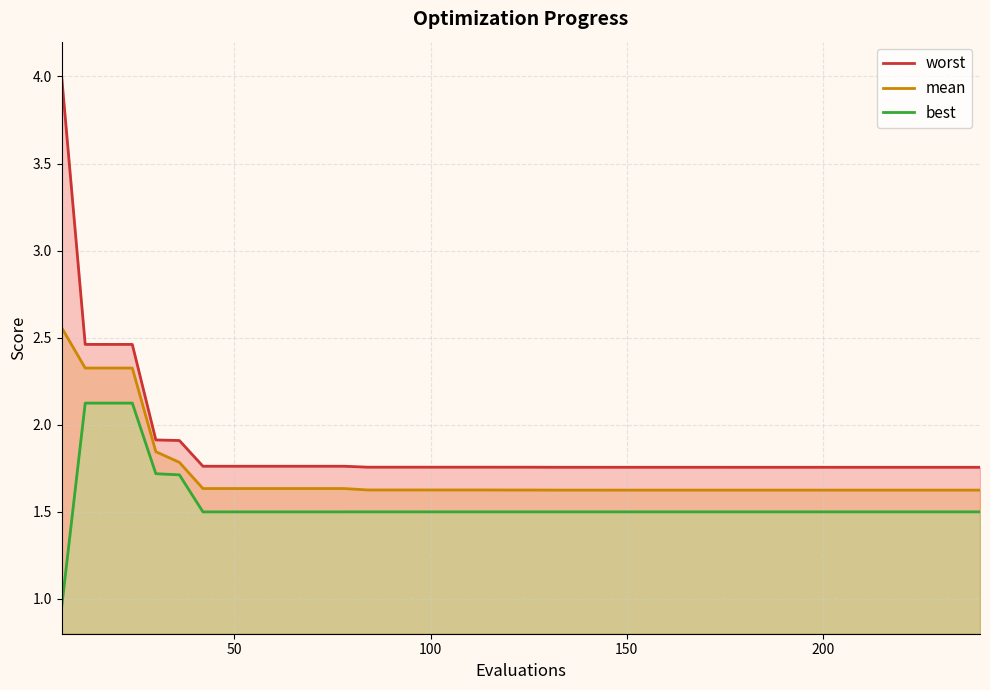

Reading left to right, list all the values displayed in this chart.

worst: 4.0	2.5	2.5	2.5	1.9	1.9	1.8	1.8	1.8	1.8	1.8	1.8	1.8	1.8	1.8	1.8	1.8	1.8	1.8	1.8	1.8	1.8	1.8	1.8	1.8	1.8	1.8	1.8	1.8	1.8	1.8	1.8	1.8	1.8	1.8	1.8	1.8	1.8	1.8	1.8
mean: 2.6	2.3	2.3	2.3	1.8	1.8	1.6	1.6	1.6	1.6	1.6	1.6	1.6	1.6	1.6	1.6	1.6	1.6	1.6	1.6	1.6	1.6	1.6	1.6	1.6	1.6	1.6	1.6	1.6	1.6	1.6	1.6	1.6	1.6	1.6	1.6	1.6	1.6	1.6	1.6
best: 1.0	2.1	2.1	2.1	1.7	1.7	1.5	1.5	1.5	1.5	1.5	1.5	1.5	1.5	1.5	1.5	1.5	1.5	1.5	1.5	1.5	1.5	1.5	1.5	1.5	1.5	1.5	1.5	1.5	1.5	1.5	1.5	1.5	1.5	1.5	1.5	1.5	1.5	1.5	1.5